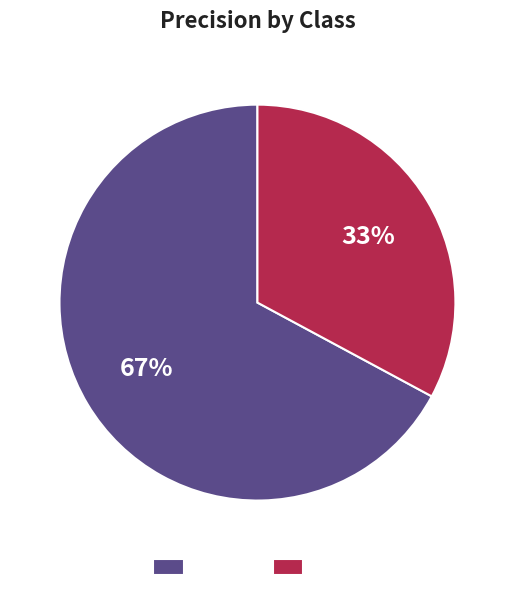

Between awake and asleep, which is larger?

awake